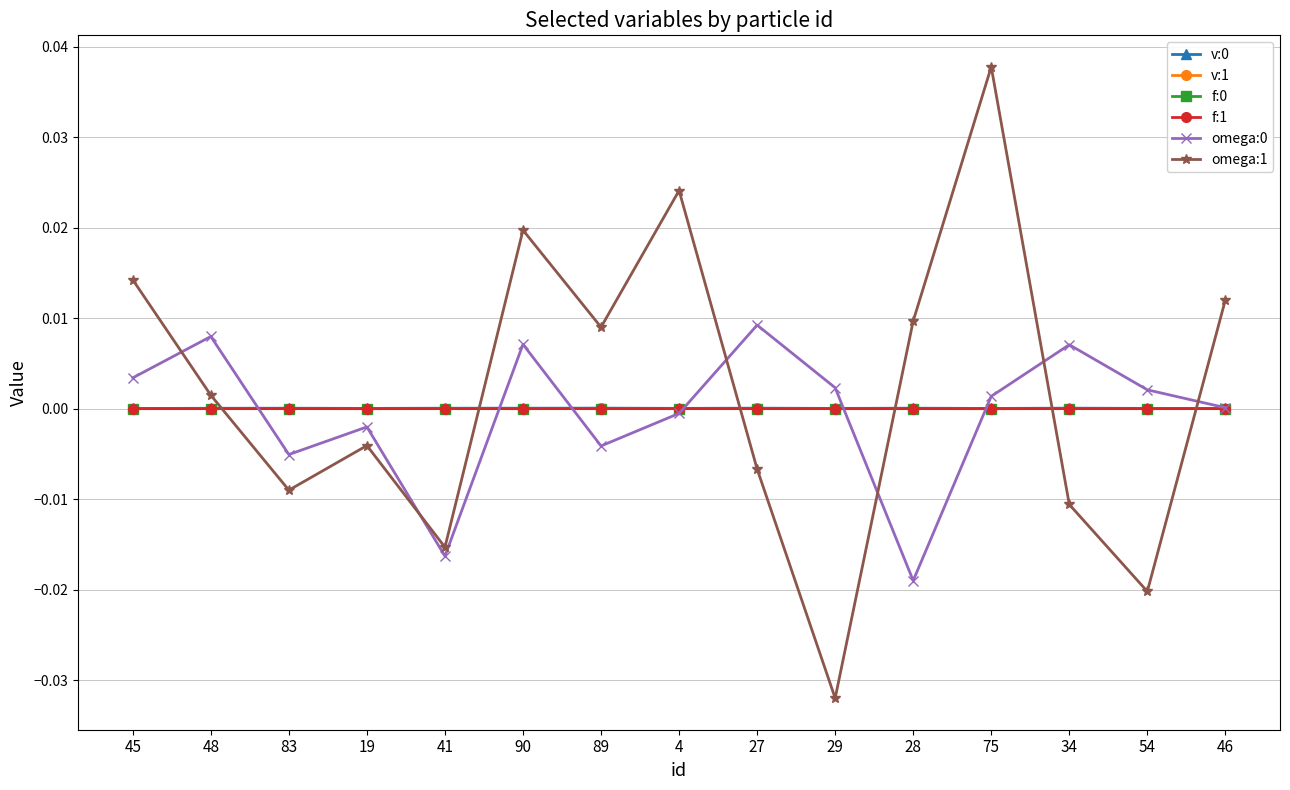

How many negative values does the omega:1 series have?

7